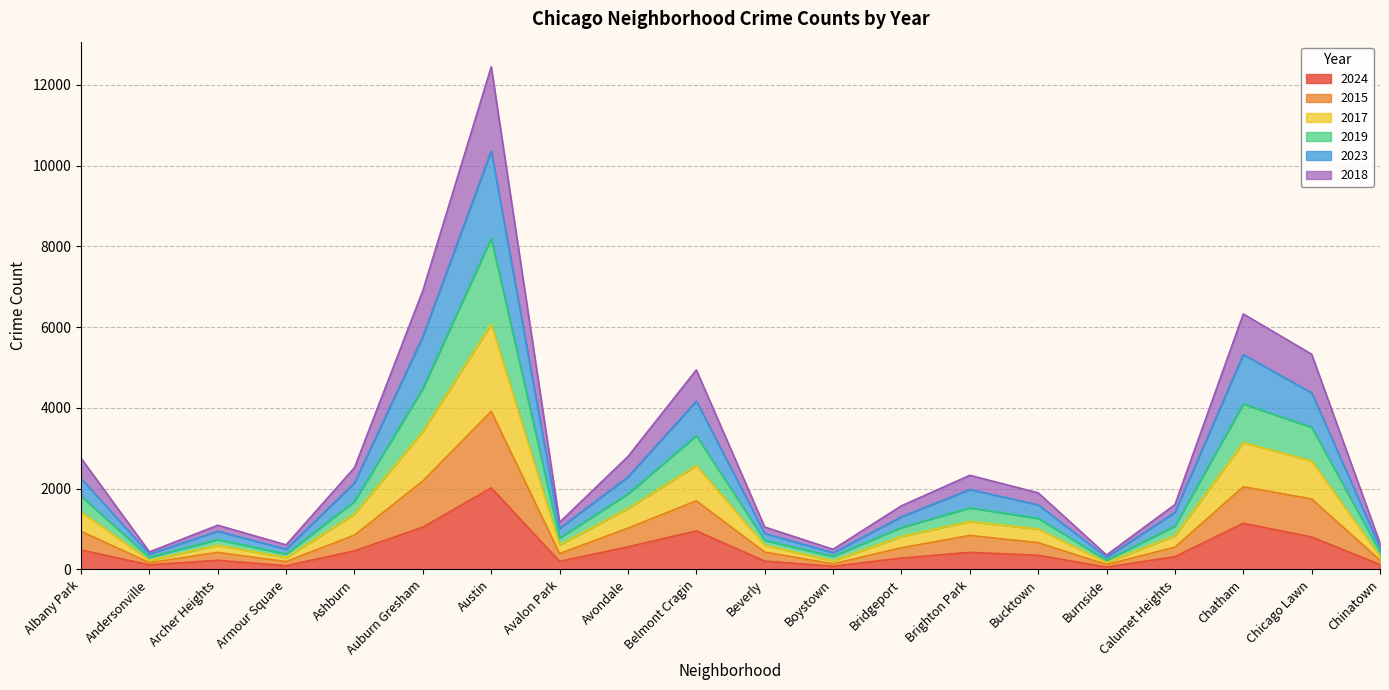

At which category is the sum across all series the highest?

Austin